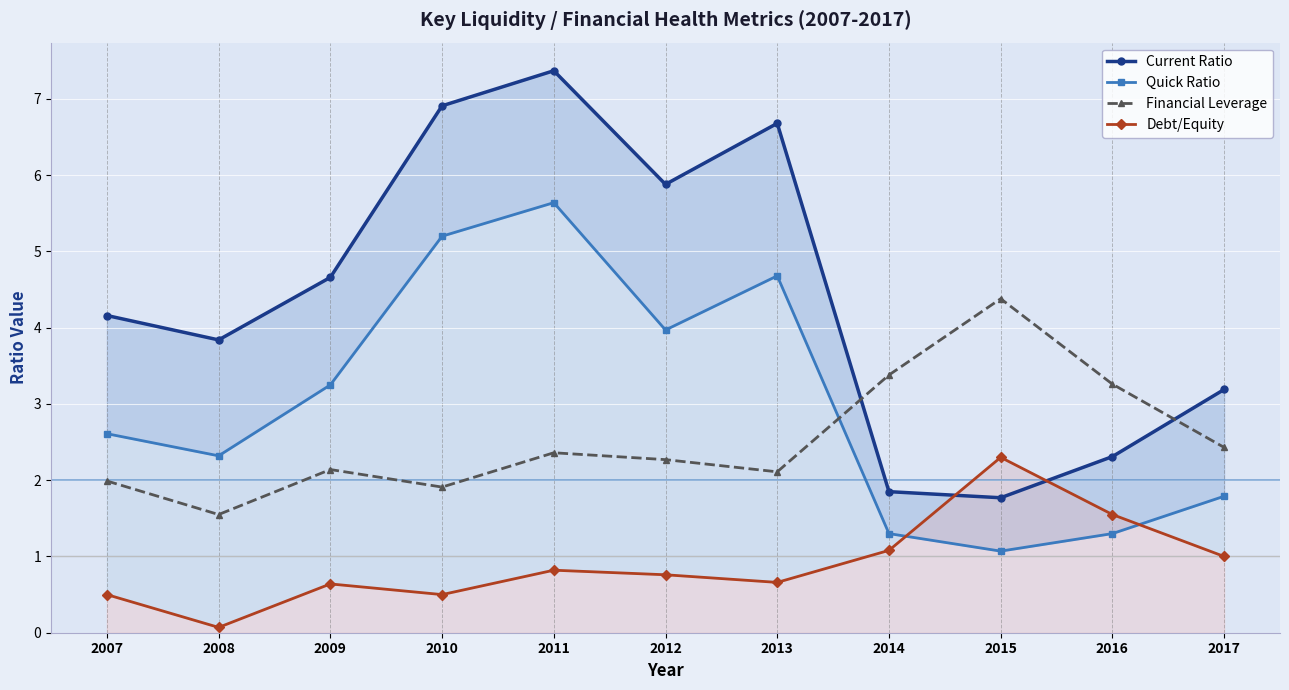

What value does the Debt/Equity series have at 2016?

1.6